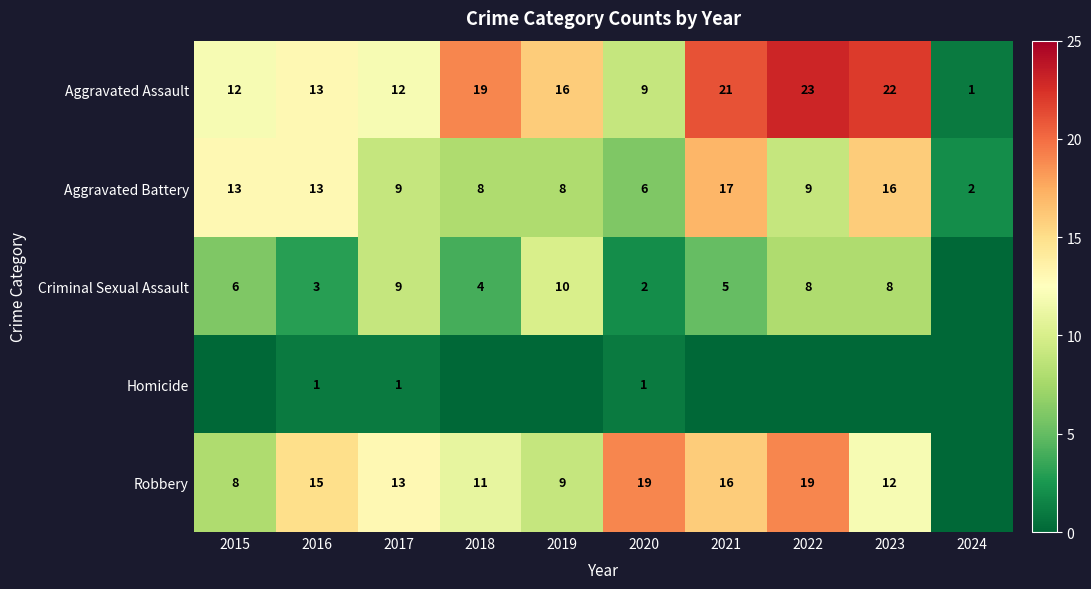

Is the value of Aggravated Assault at 2015 greater than the value of Criminal Sexual Assault at 2021?

Yes